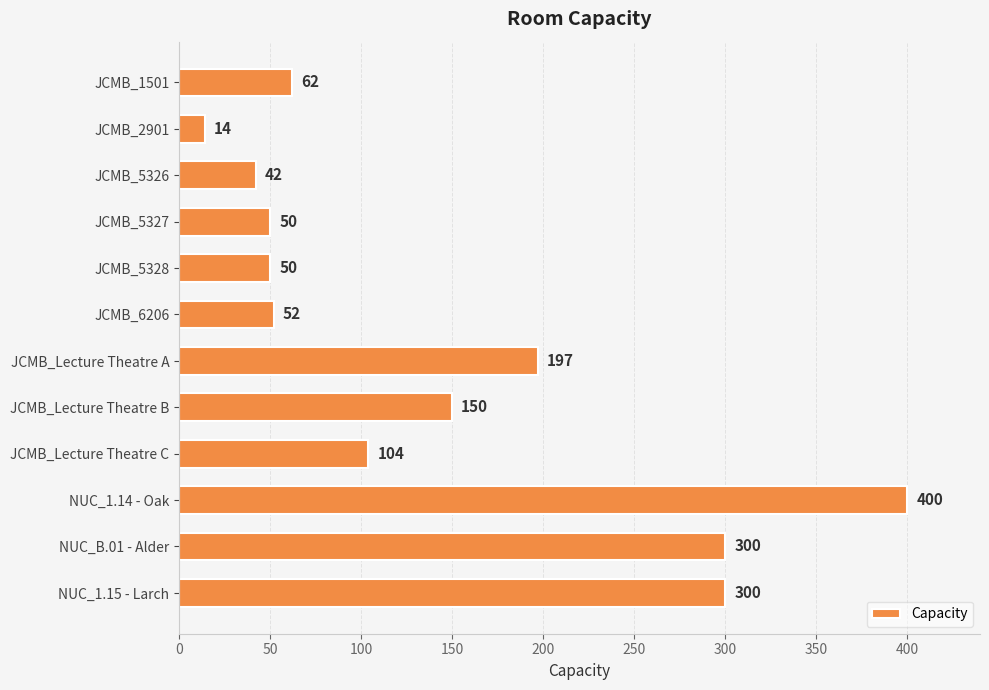

Reading top to bottom, what are all the values shown in this chart?

JCMB_1501=62	JCMB_2901=14	JCMB_5326=42	JCMB_5327=50	JCMB_5328=50	JCMB_6206=52	JCMB_Lecture Theatre A=197	JCMB_Lecture Theatre B=150	JCMB_Lecture Theatre C=104	NUC_1.14 - Oak=400	NUC_B.01 - Alder=300	NUC_1.15 - Larch=300